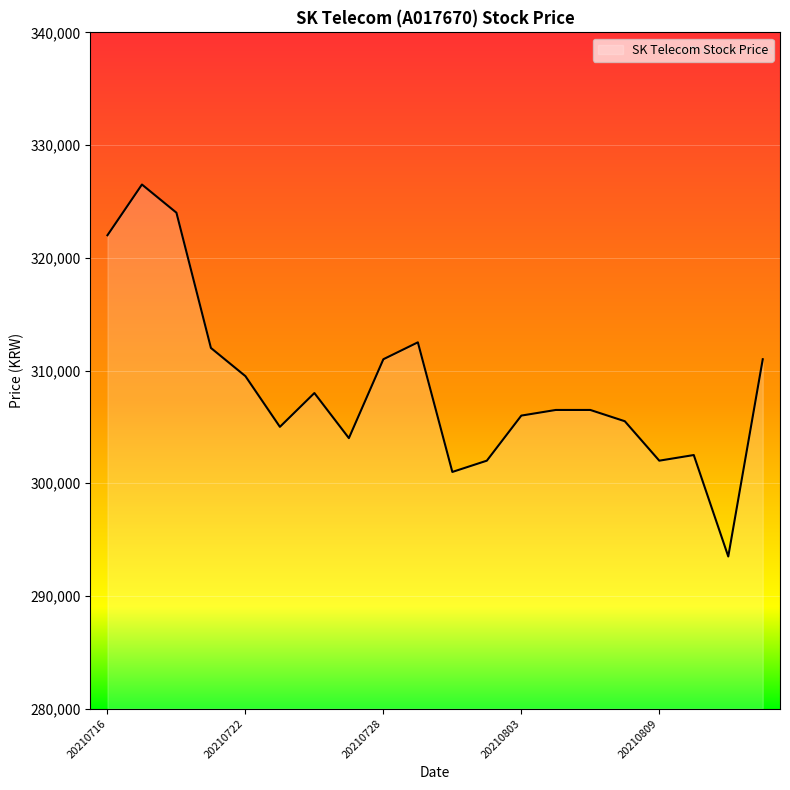

What is the smallest value displayed?

293500